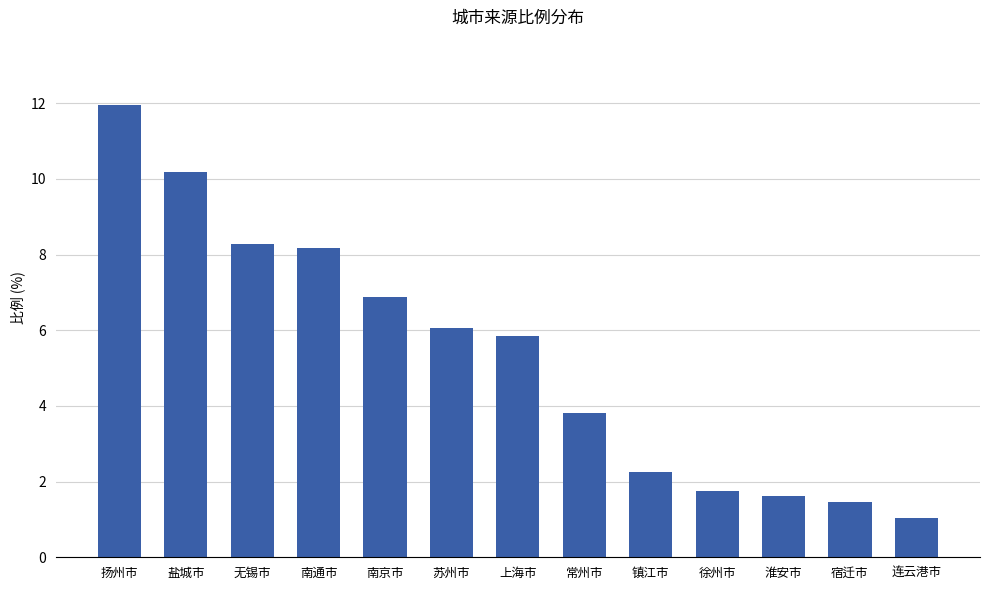

Are the bars grouped side by side (vs. stacked)?

No